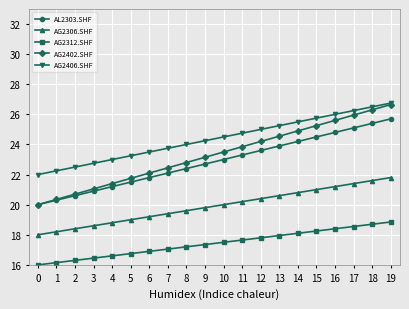

The value of AG2306.SHF at 3 is 33.3. True or false?

False